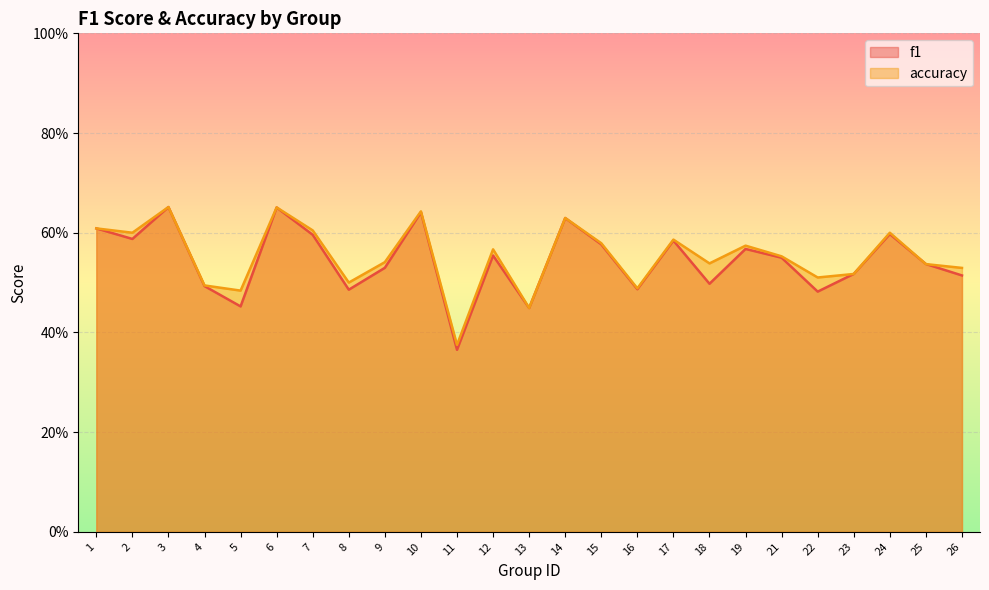

What is the difference between the maximum and second lowest values in the f1 series?

0.2